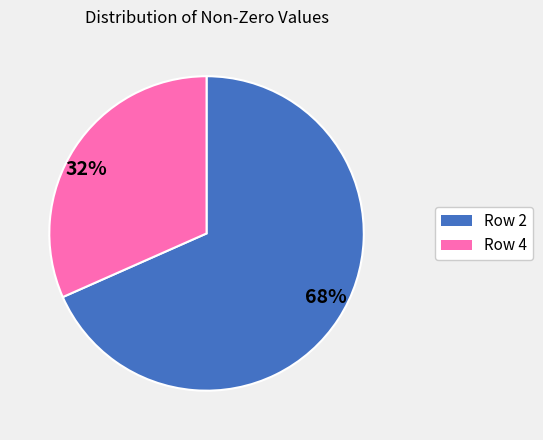

The 68% slice represents 61% of the pie. True or false?

False